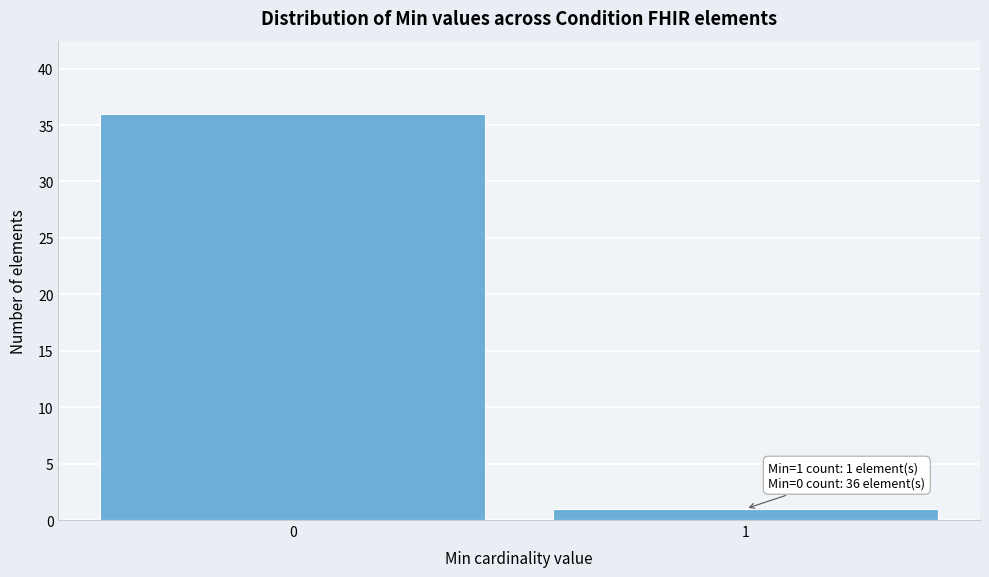

Reading right to left, list all the values displayed in this chart.

1	36